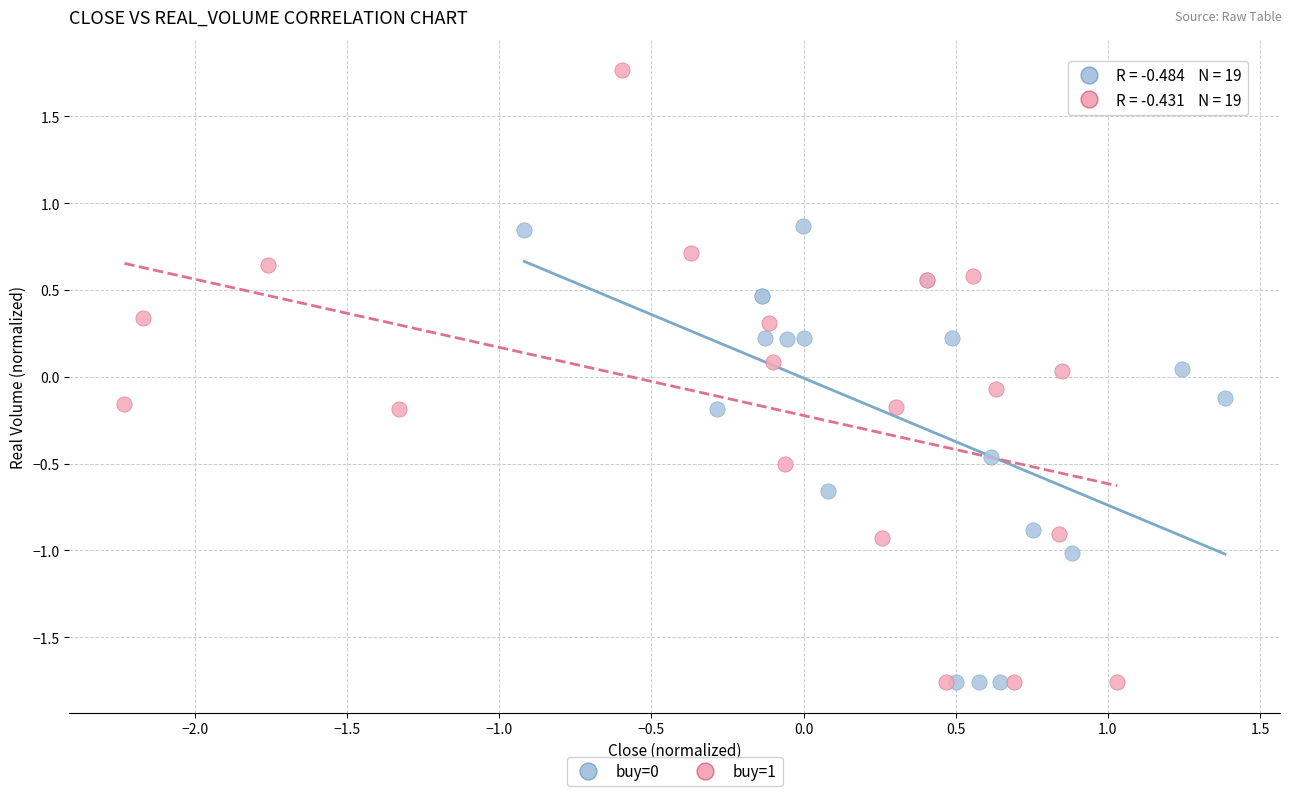

Which series reaches the maximum Y coordinate?

buy=1